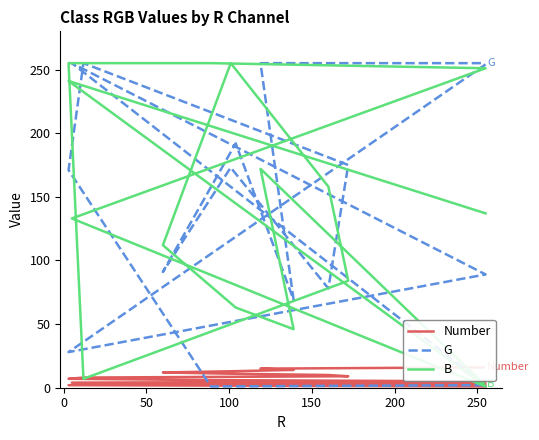

Which series has the widest spread of values?

G